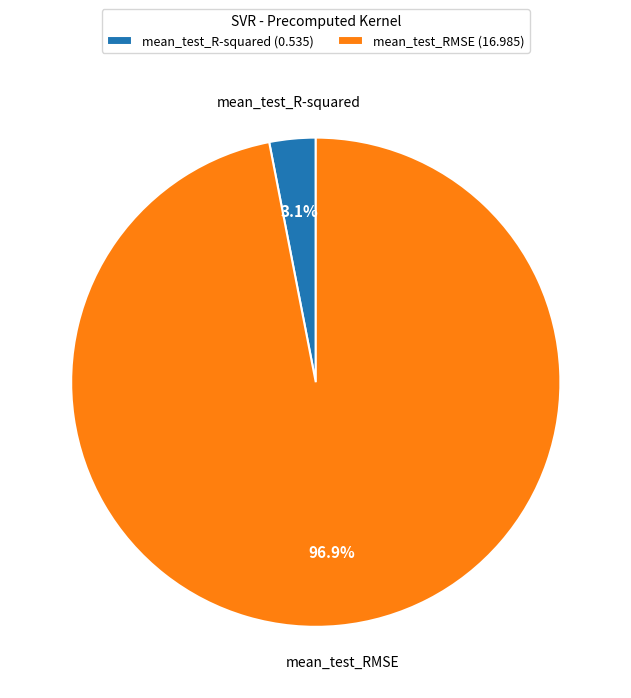

Combined, do mean_test_R-squared and mean_test_RMSE account for over 50%?

Yes